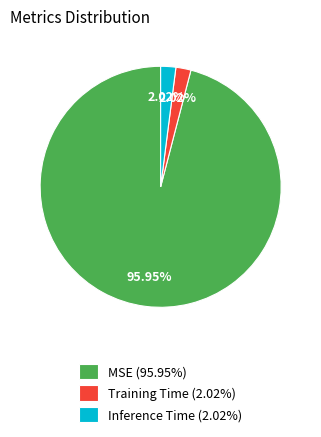

Between MSE (95.95%) and Inference Time (2.02%), which is larger?

MSE (95.95%)